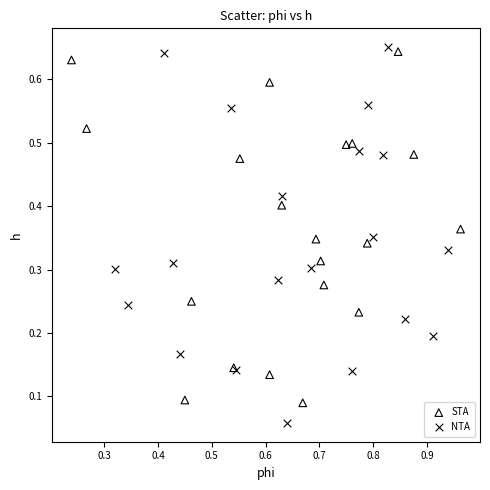

Which series contains the lowest Y value?

NTA